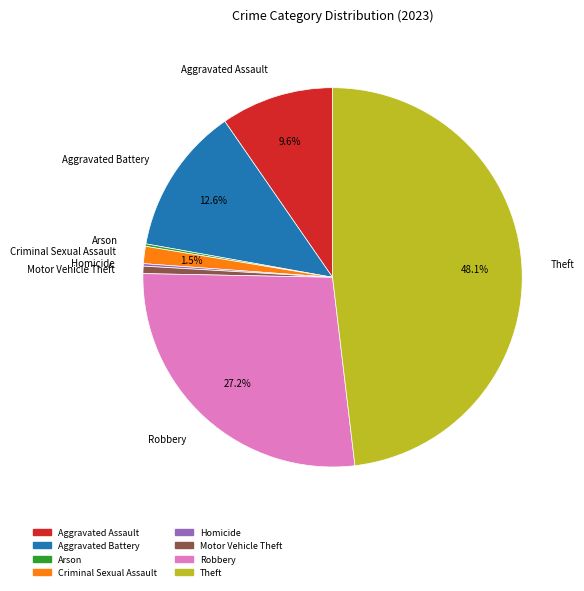

Do Aggravated Battery and Robbery together represent more than half of the pie?

No